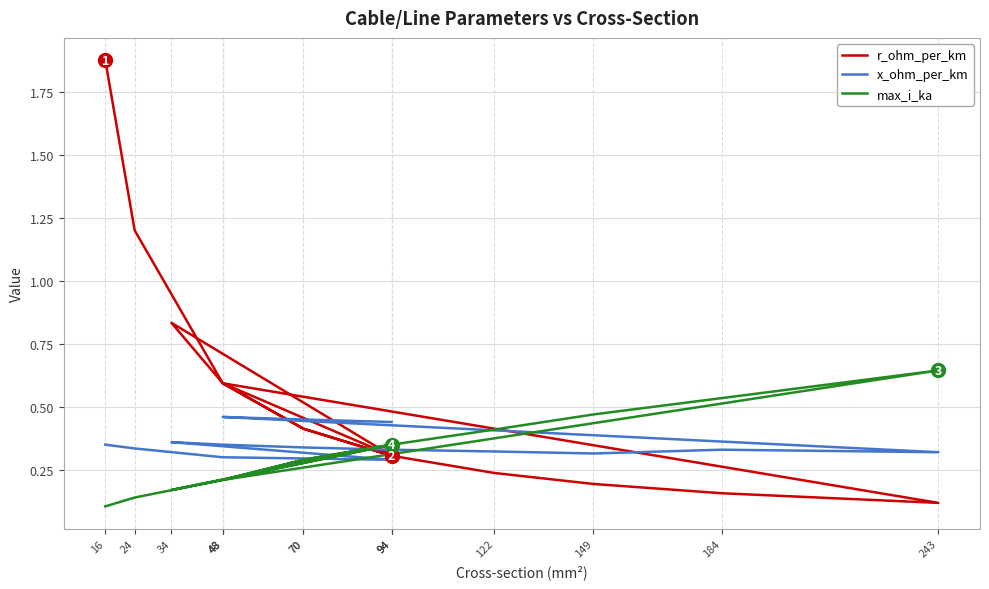

How many lines are shown in the chart?

3